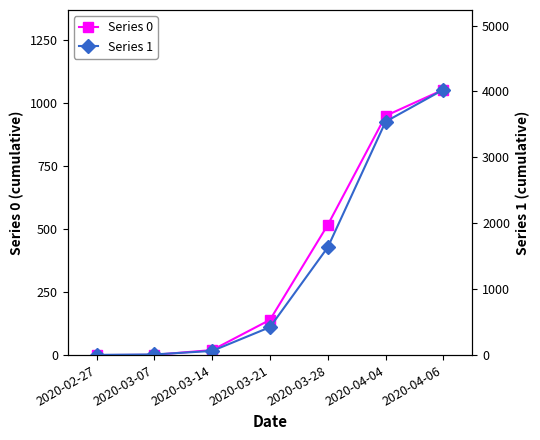

What is the difference between the maximum and second lowest values in the Series 0 series?

1053